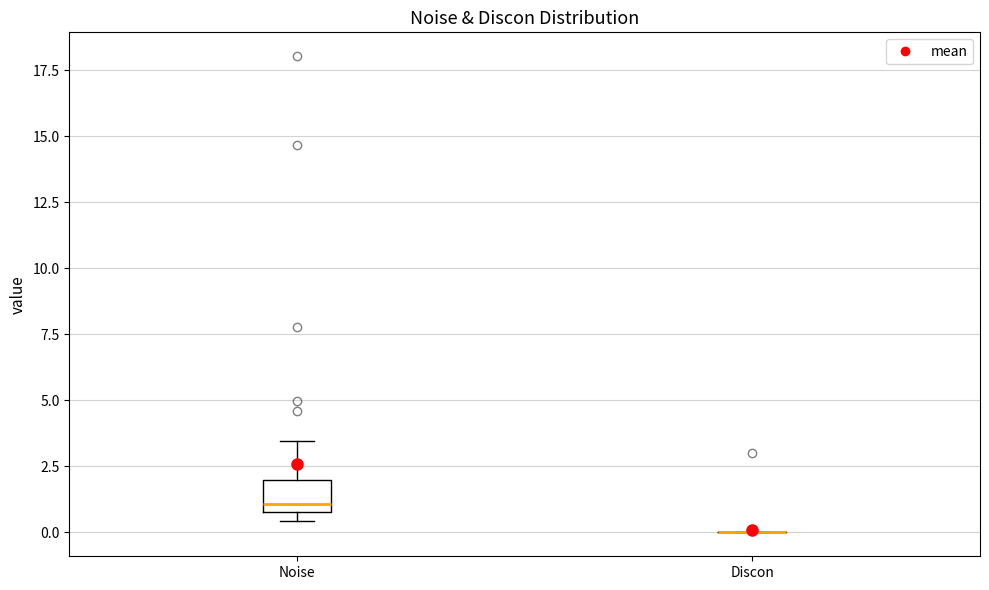

Reading left to right, transcribe this box plot: for each box, give where its median line is, the range the box spans, and where its two whiskers end, as read against the y-axis. The values are not printed on the chart, so give them approximately, as read against the axis.

Noise: median 1.0 (just above the box's lower edge), box 1.0 to 2.0, whiskers 0.5 to 3.5
Discon: box collapsed to a line at 0.0, whiskers 0.0 to 0.0